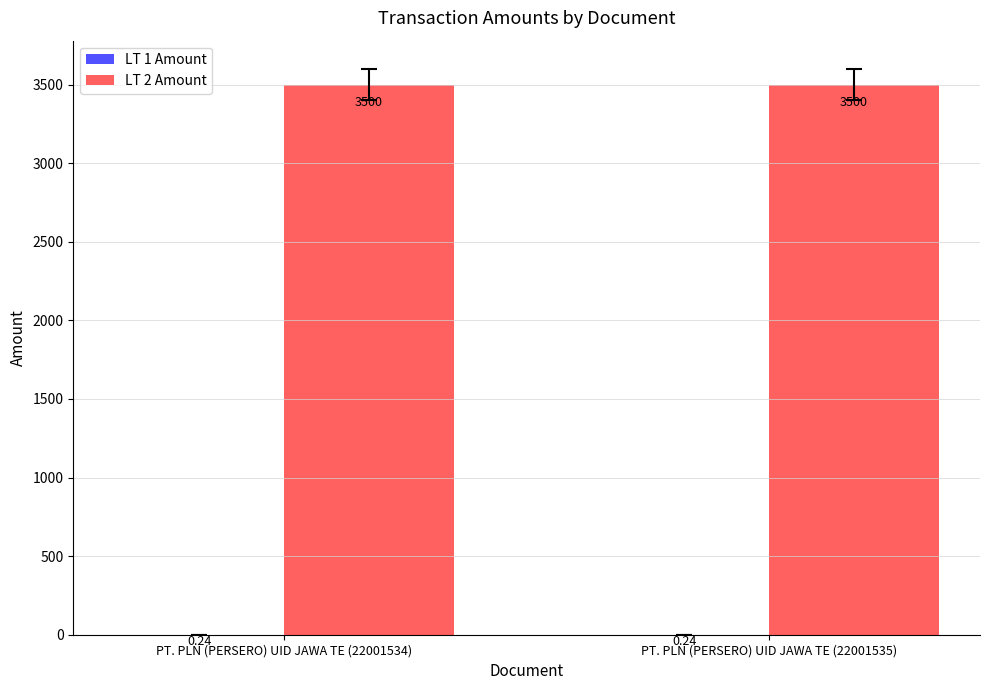

Which series has the largest total across all categories?

LT 2 Amount